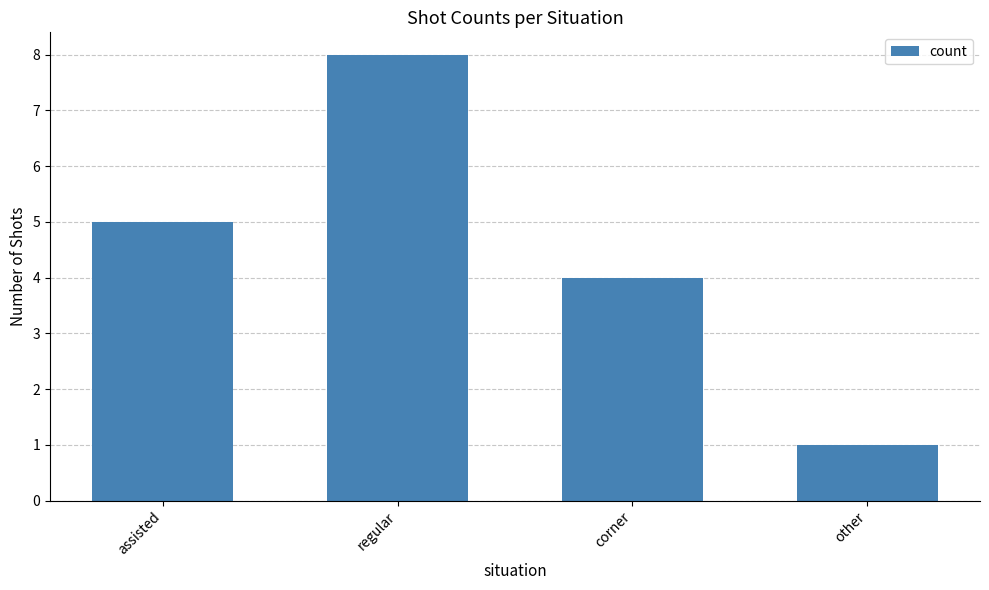

Does the chart contain any negative values?

No